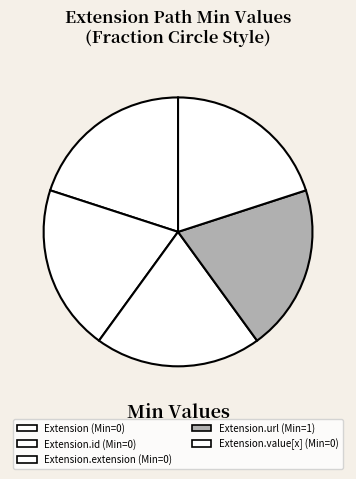

Which category has the smallest portion of the pie?

Extension